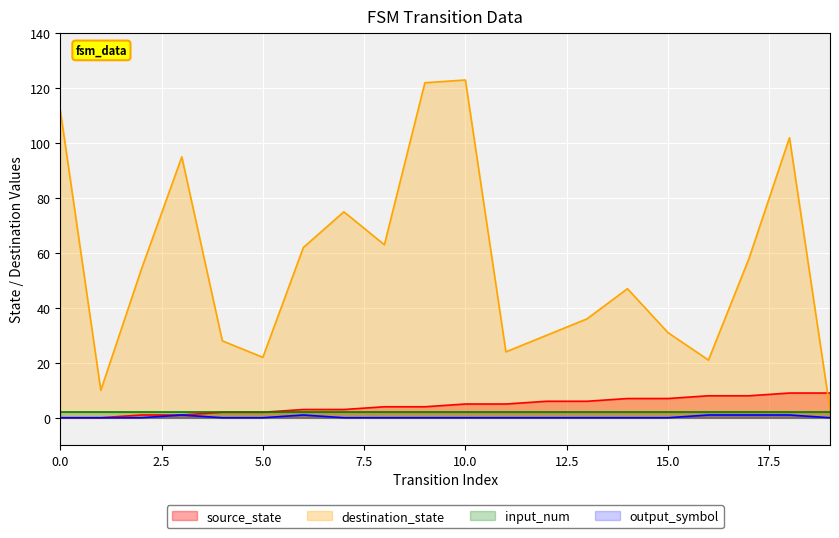

Is the value of source_state at 6 greater than the value of output_symbol at 16?

Yes